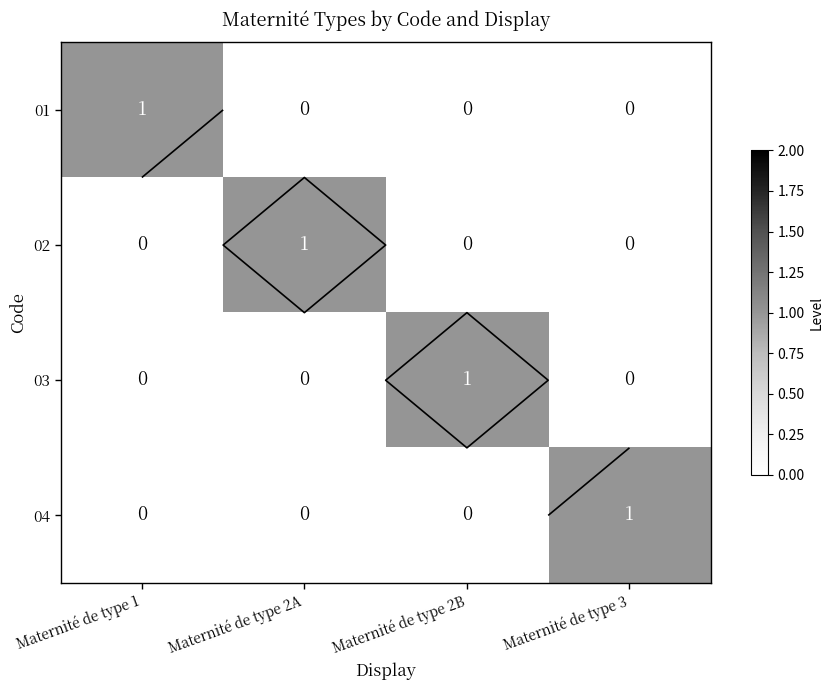

Rank the categories by 03 value from highest to lowest.

Maternité de type 2B, Maternité de type 1, Maternité de type 2A, Maternité de type 3